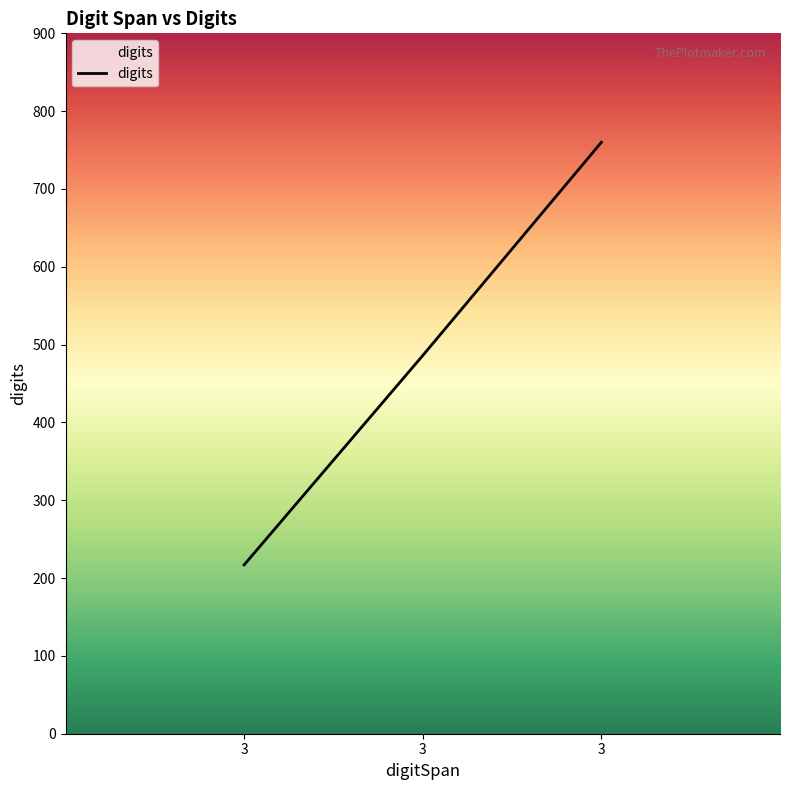

Reading left to right, extract all data points from this chart.

3=217	3=486	3=760